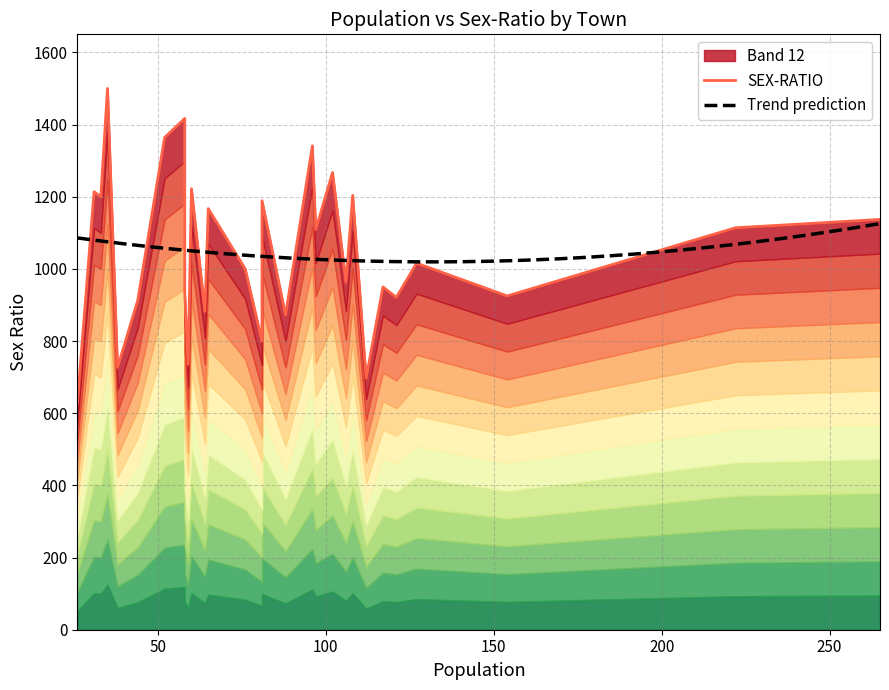

Which has a higher value, 59 or 81?

81